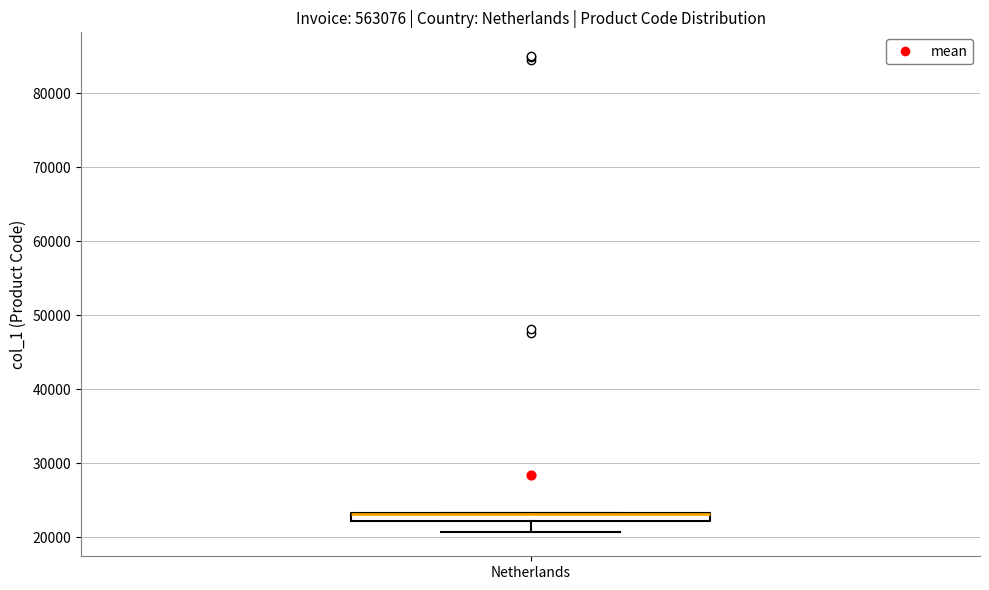

Where does the lower whisker of the box for Netherlands end on the y-axis? The values are not printed on the chart, so give them approximately, as read against the axis.

21000